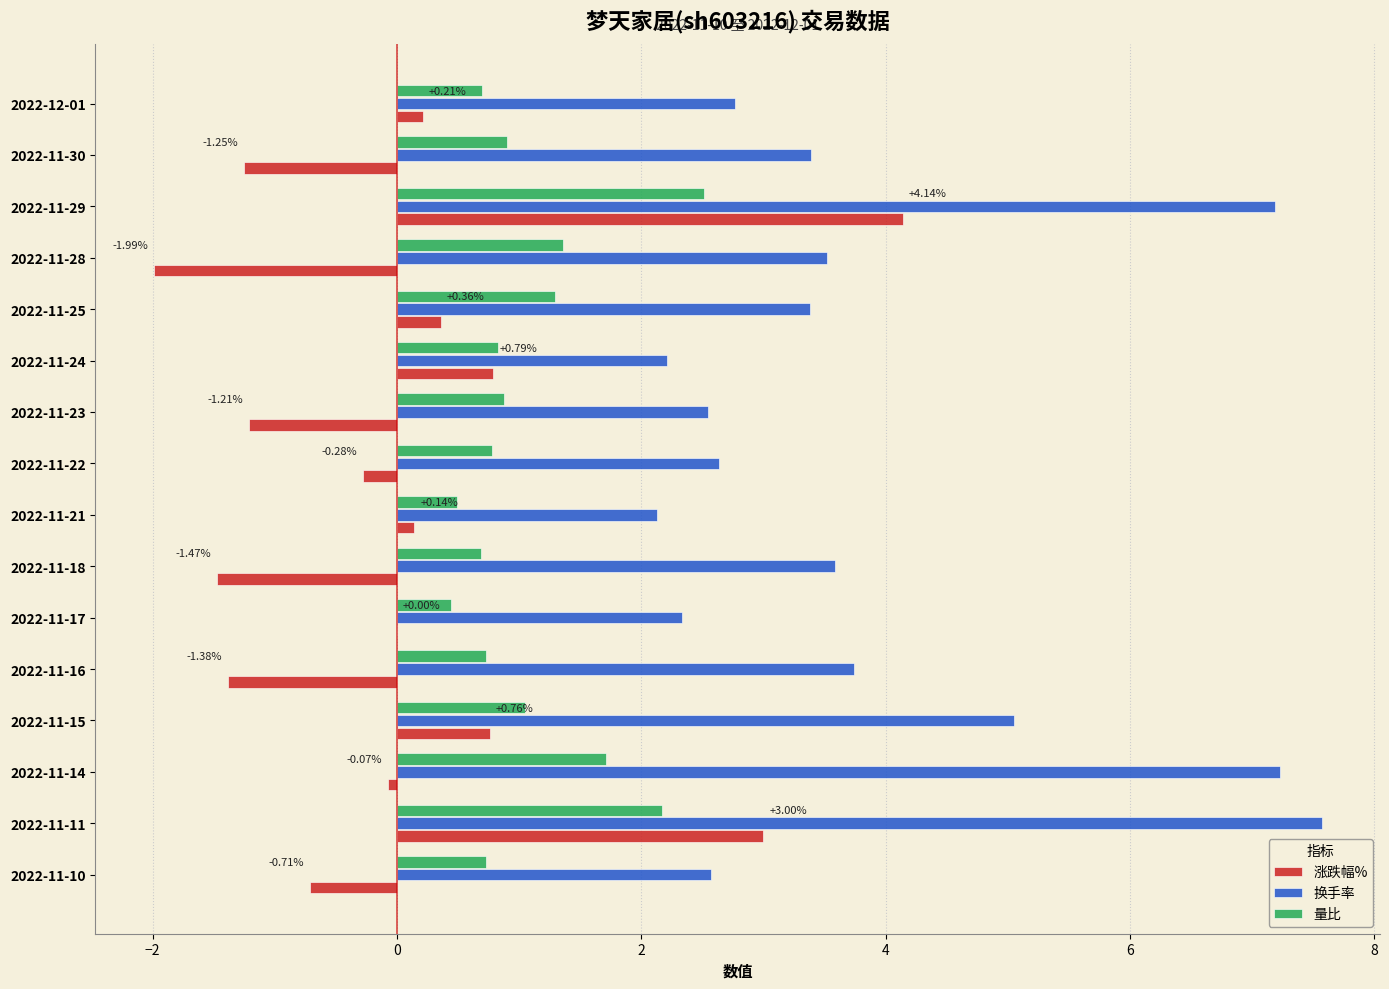

What is the greatest value displayed?

7.6